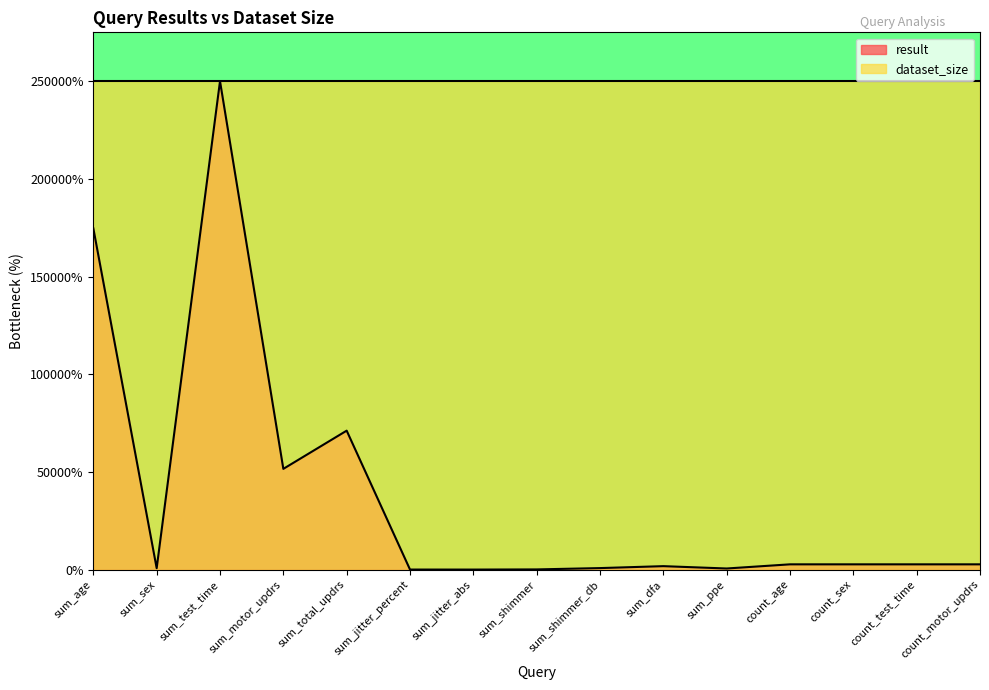

Does the chart display data point markers on the line(s)?

No